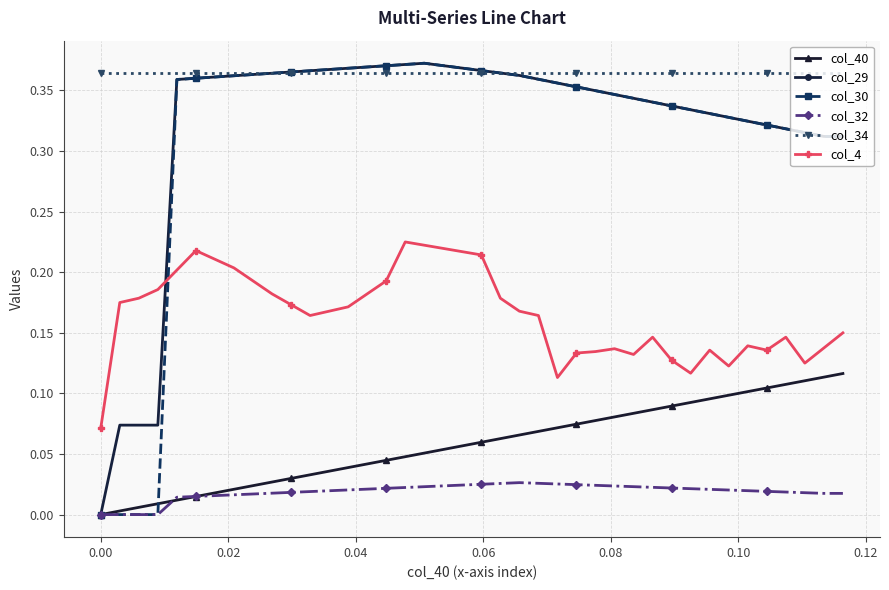

True or false: col_40 and col_4 intersect in this chart.

False